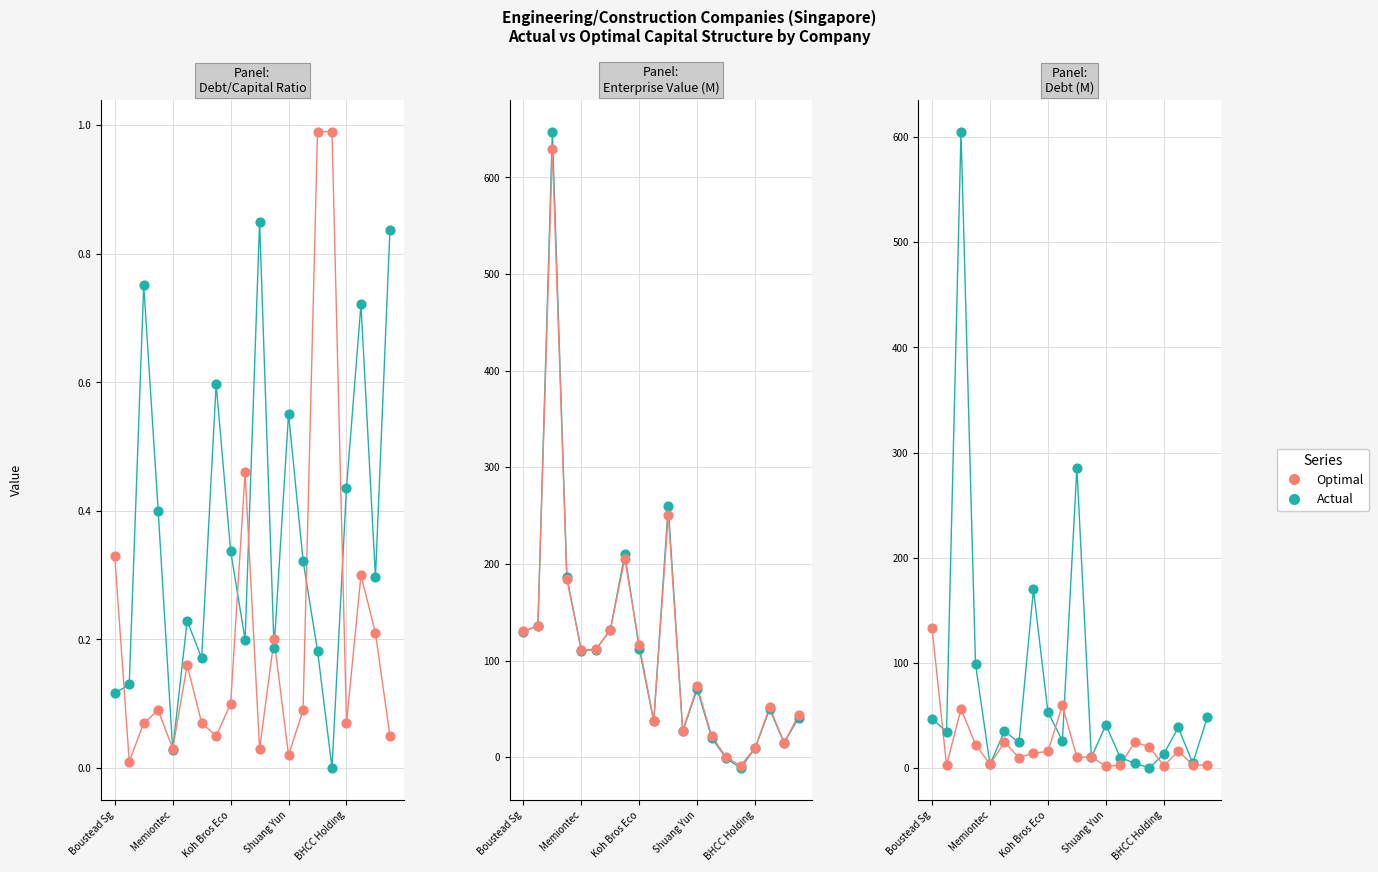

At how many categories does at least one series exceed 297?

1